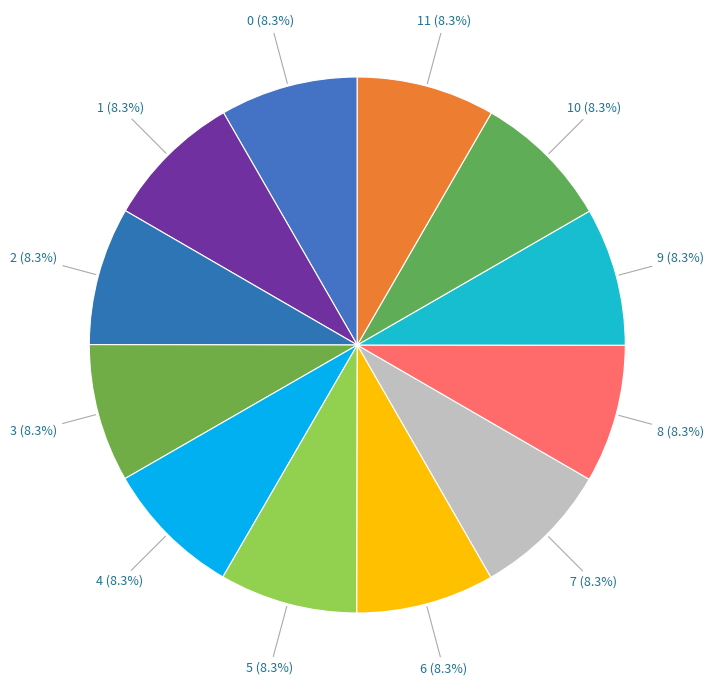

To the nearest percent, what percentage of the pie is 4?

8%